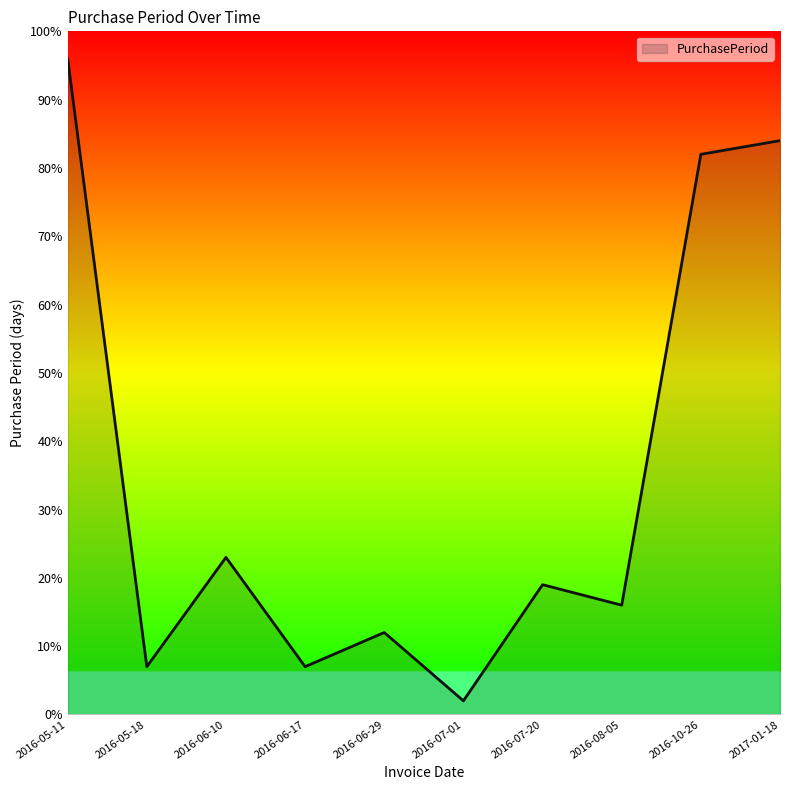

True or false: the data has more than 2 interior local peaks.

True